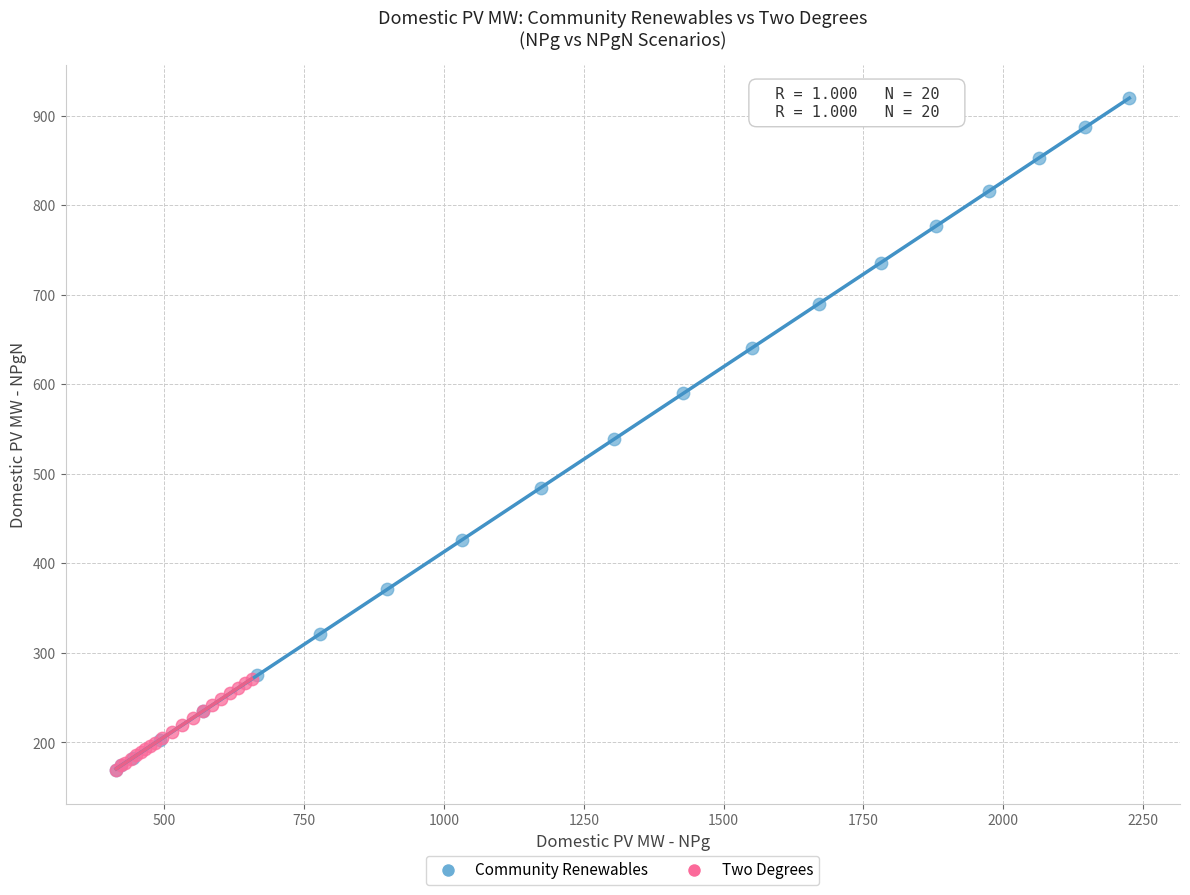

Which series has the widest spread of Y values?

Community Renewables